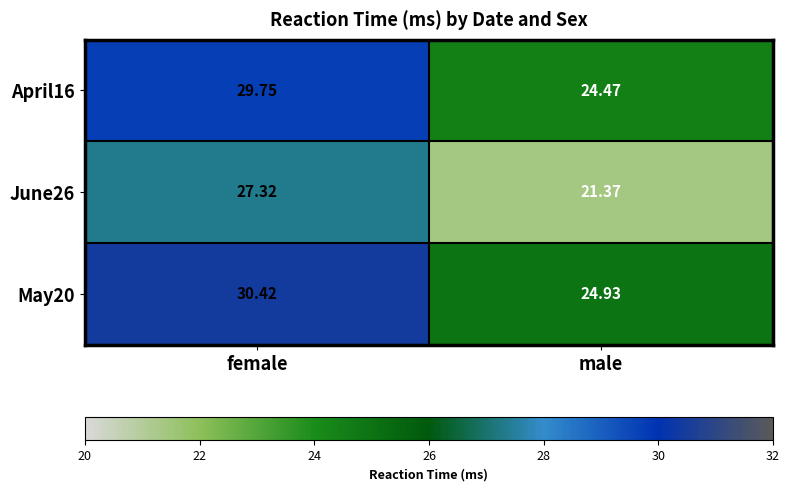

Is the value of June26 at female greater than the value of May20 at male?

Yes